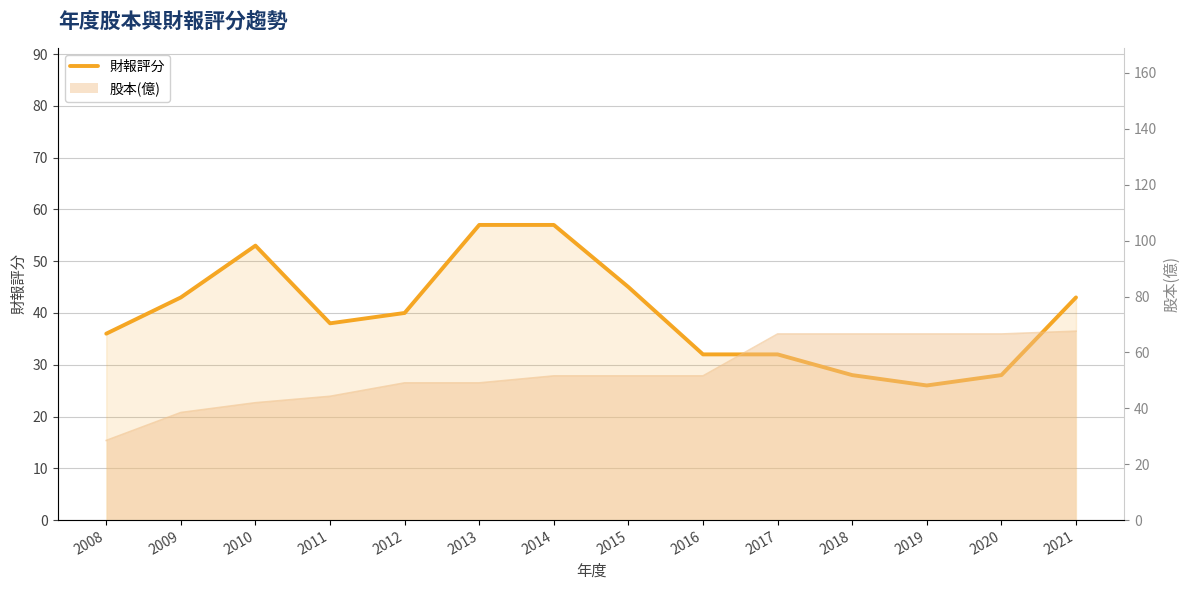

Reading left to right, extract all data points from this chart.

36	43	53	38	40	57	57	45	32	32	28	26	28	43